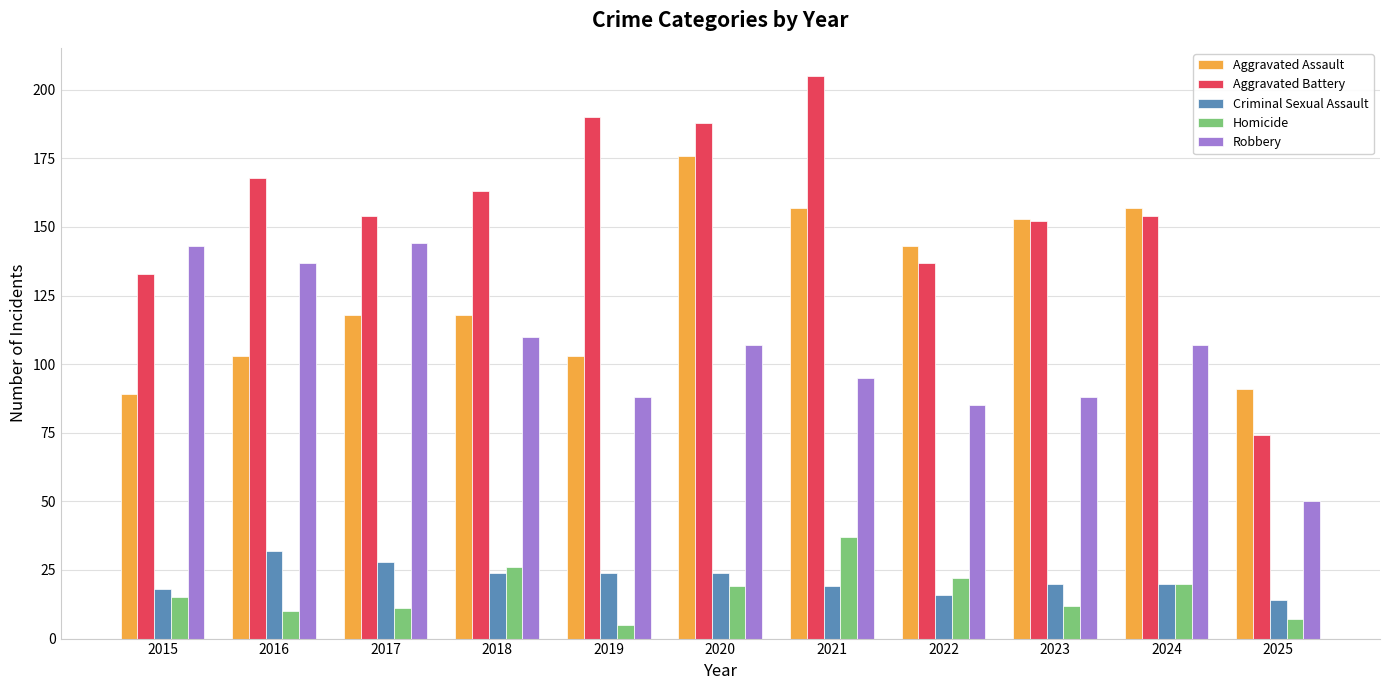

At which label does Aggravated Battery first exceed 154?

2016